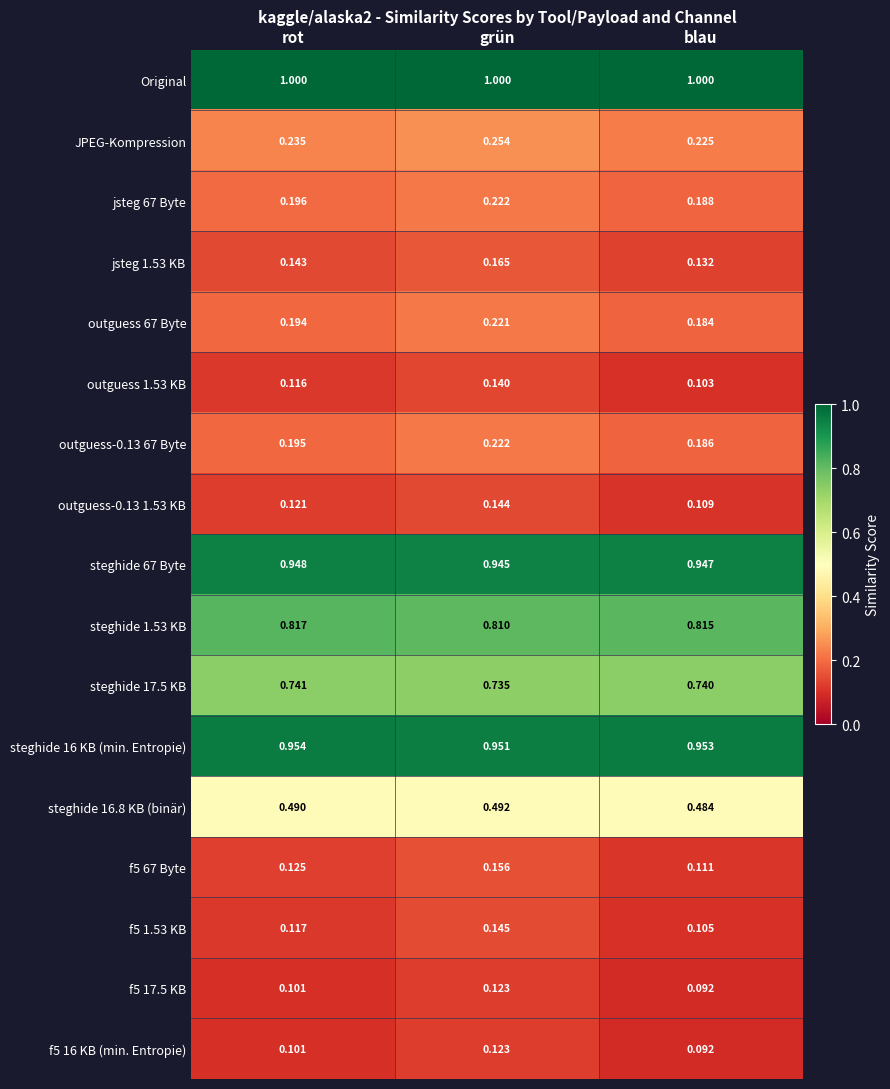

Which series has the largest range (max minus min)?

f5 67 Byte